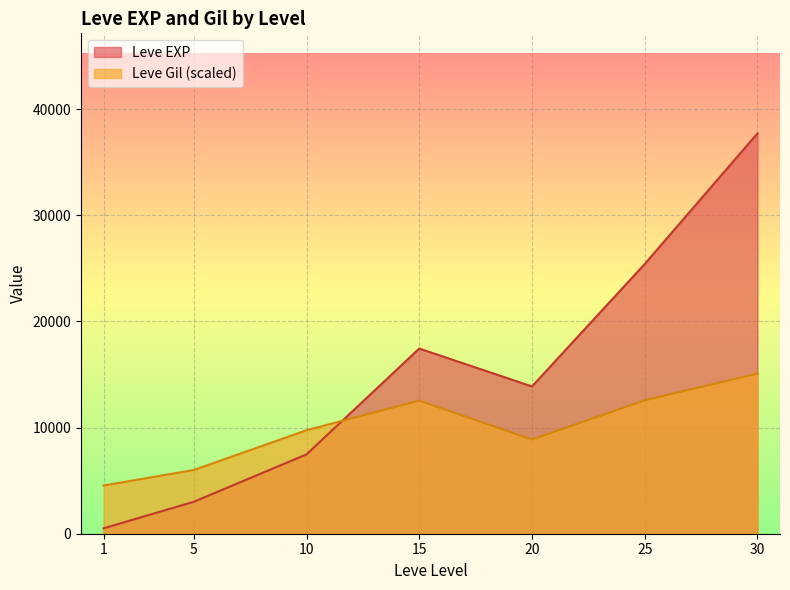

Does the chart display data point markers on the line(s)?

No